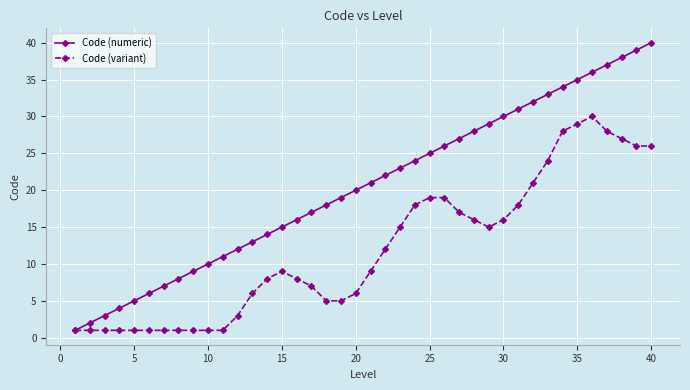

What is the value of the Code (numeric) point at the 23rd from the left?

23